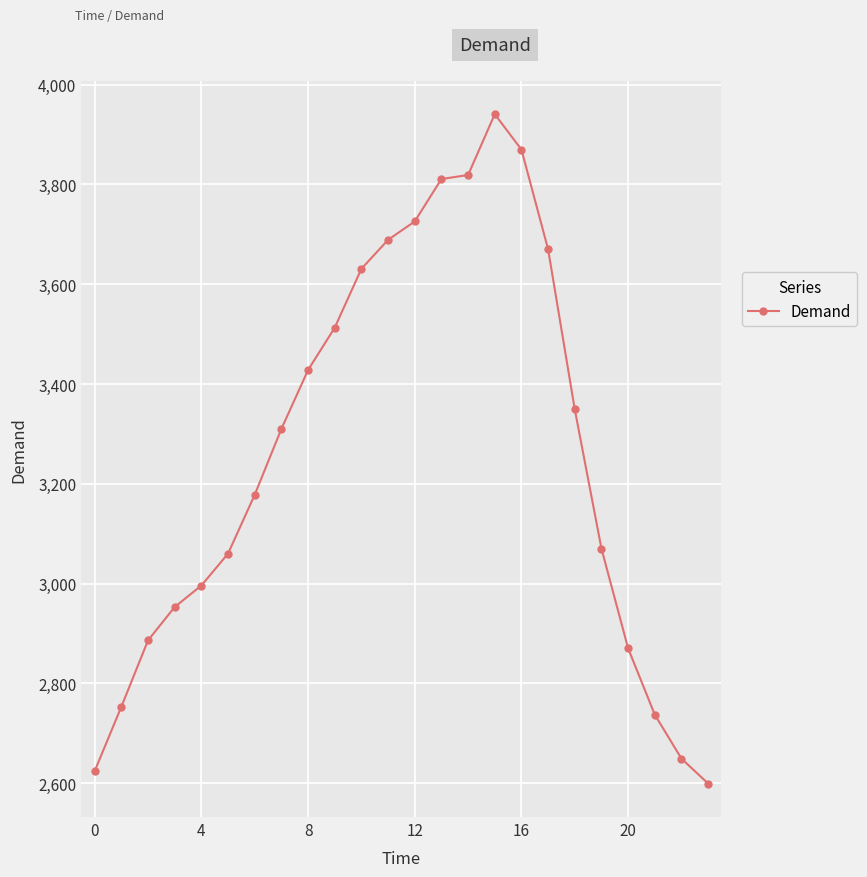

What is the maximum value shown in the chart?

3941